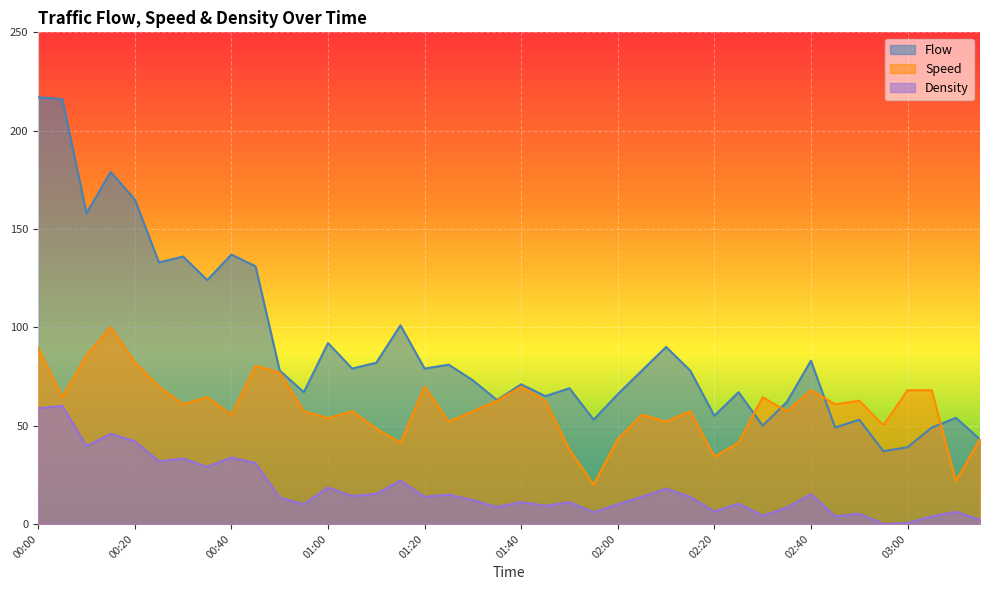

Rank the series at 03:15 from lowest to highest value.

Density, Flow, Speed